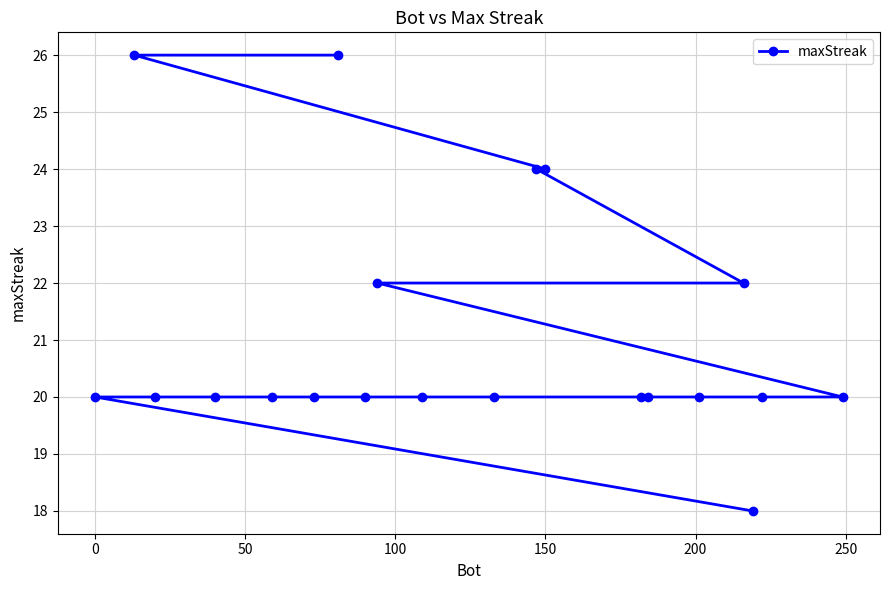

The chart shows a value of 24 at 150. True or false?

True